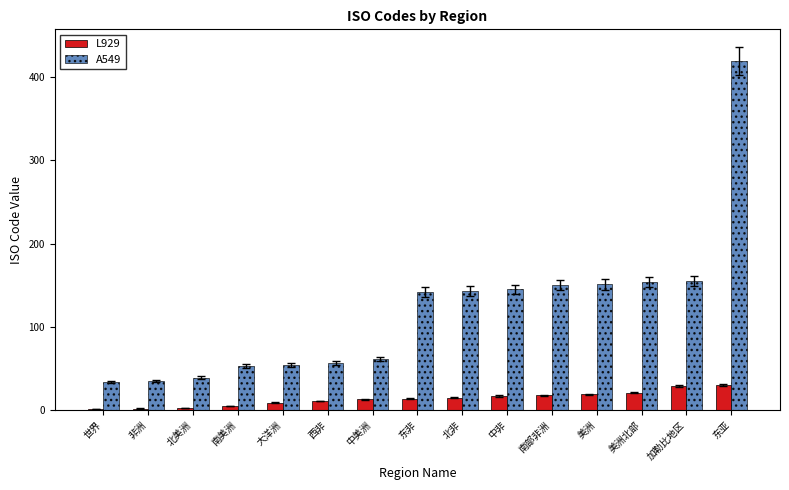

What is the sum of all L929 values?

207